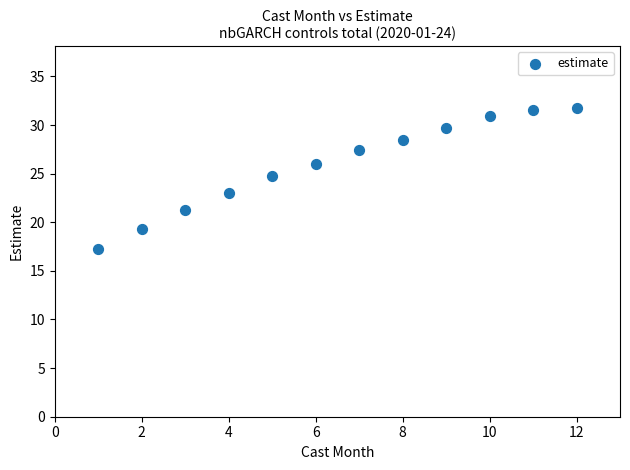

What is the average Y value?

25.9